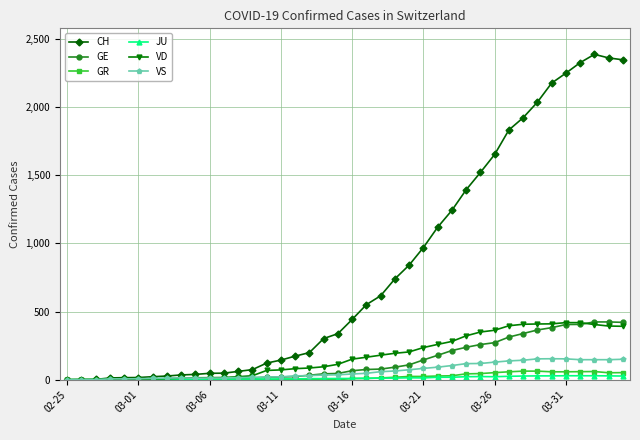

Which series has the widest spread of values?

CH